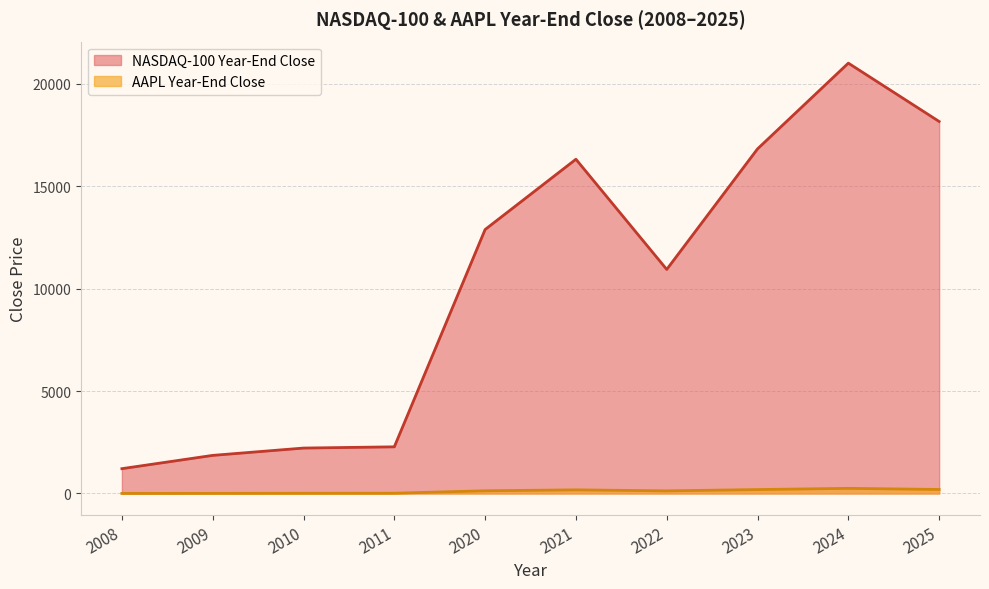

The value of NASDAQ-100 Year-End Close at 2009 is 501.9. True or false?

False